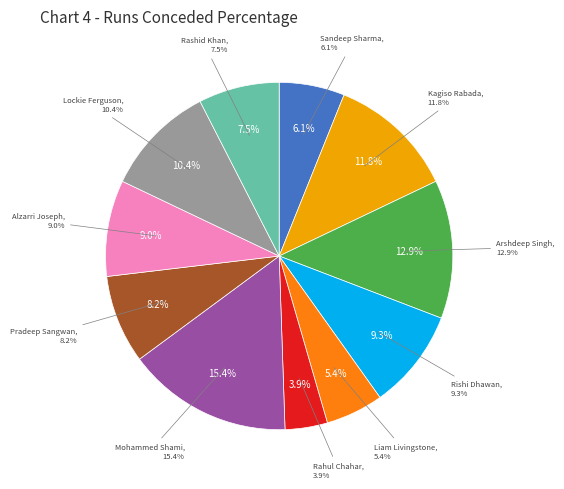

Rank the categories by value from highest to lowest.

Mohammed Shami, Arshdeep Singh, Kagiso Rabada, Lockie Ferguson, Rishi Dhawan, Alzarri Joseph, Pradeep Sangwan, Rashid Khan, Sandeep Sharma, Liam Livingstone, Rahul Chahar